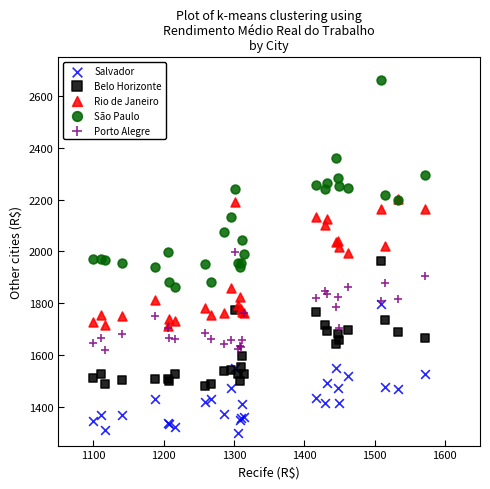

Which series contains the lowest Y value?

Salvador